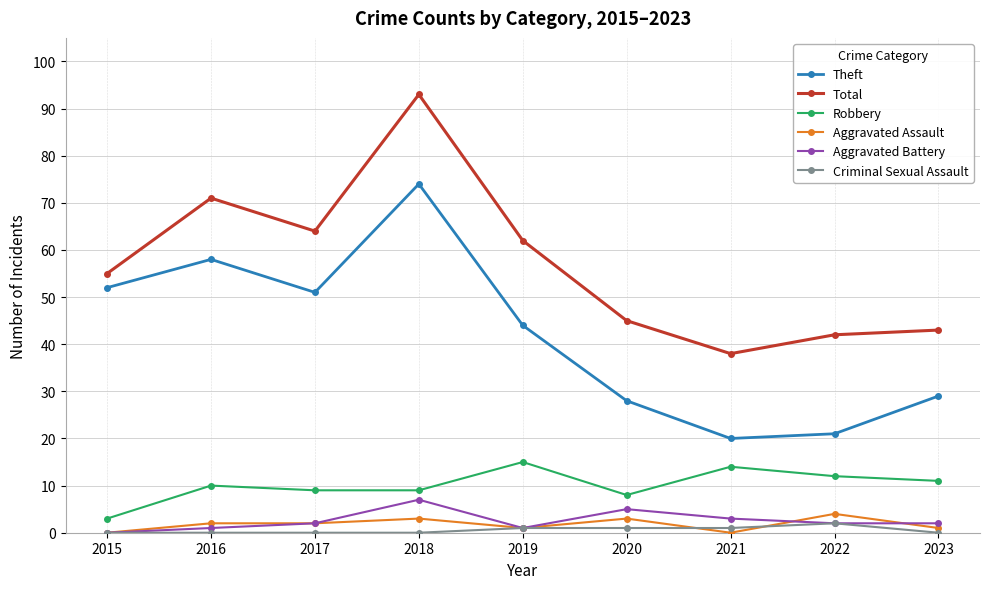

What is the value of the Total point at the 4th from the left?

93